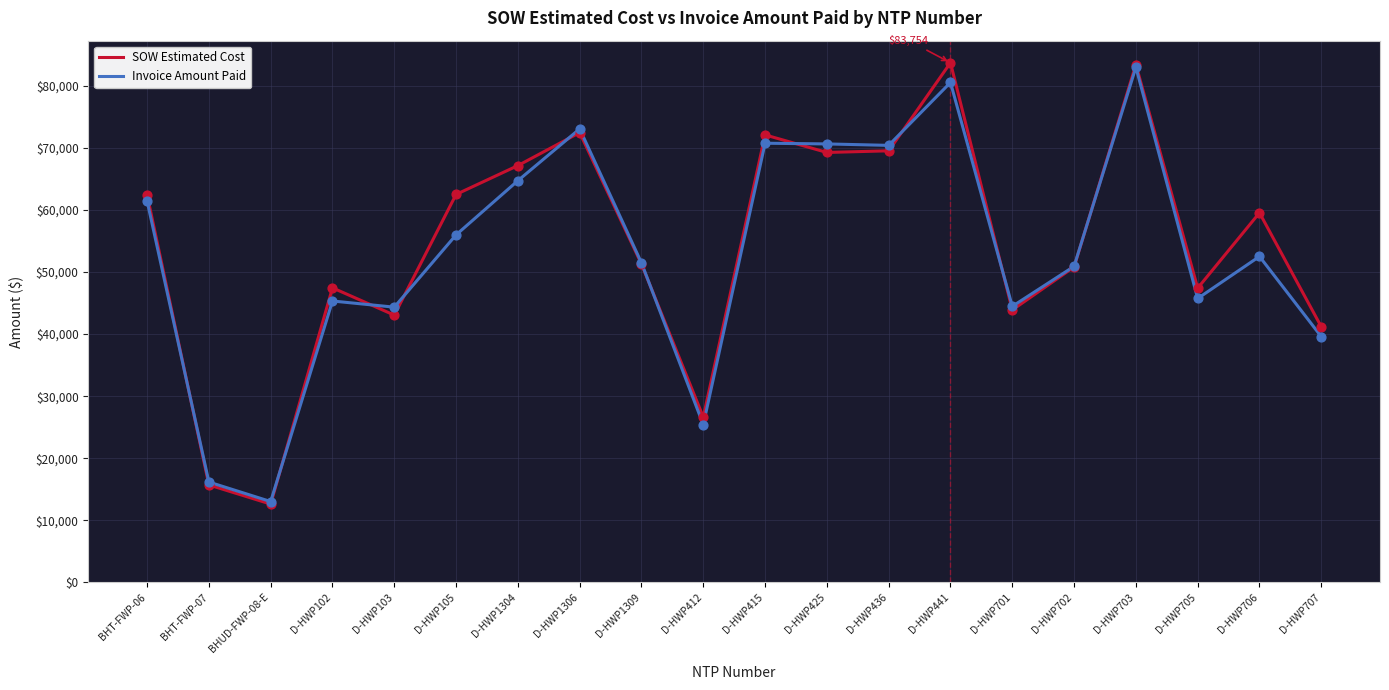

Which series has the largest range (max minus min)?

SOW Estimated Cost